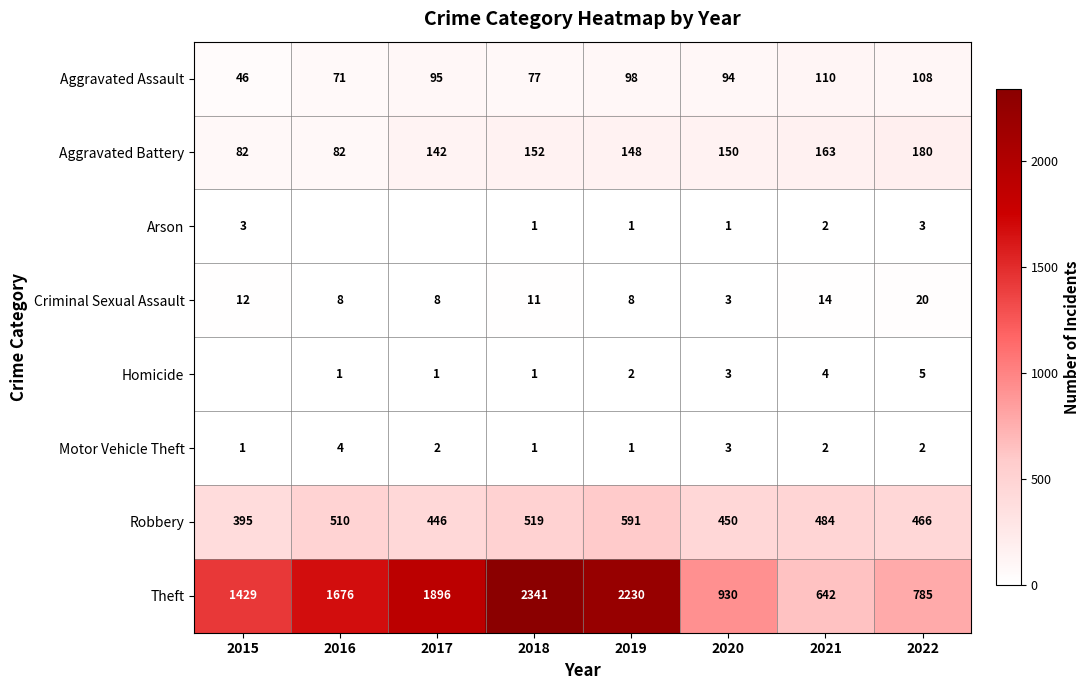

How many data points in Robbery are less than 484?

4